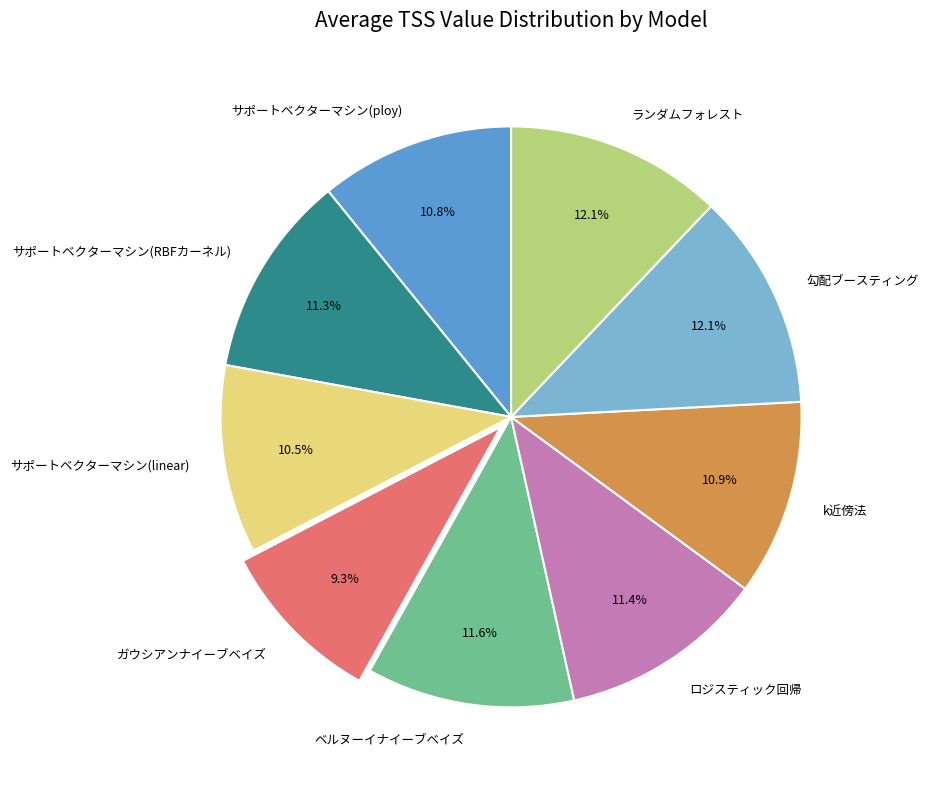

Is it true that 勾配ブースティング is 12% of the pie?

True